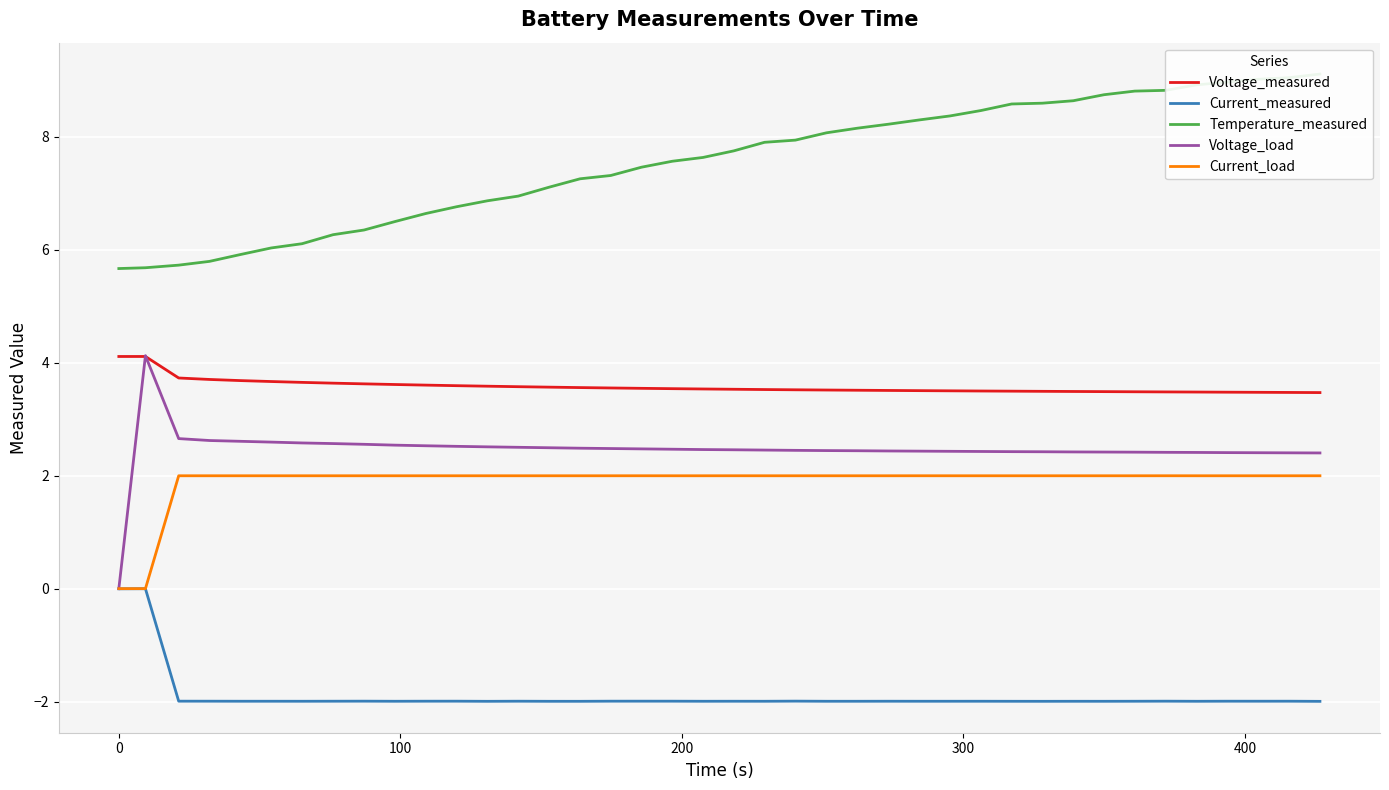

True or false: Voltage_load and Current_measured intersect in this chart.

False